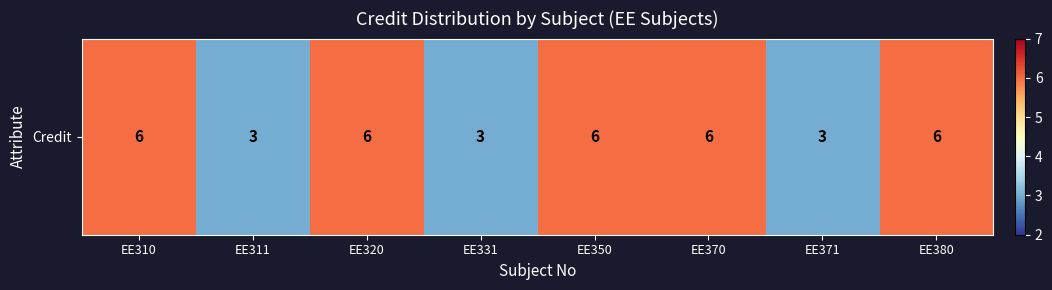

Rank the categories by value from highest to lowest.

EE310, EE320, EE350, EE370, EE380, EE311, EE331, EE371